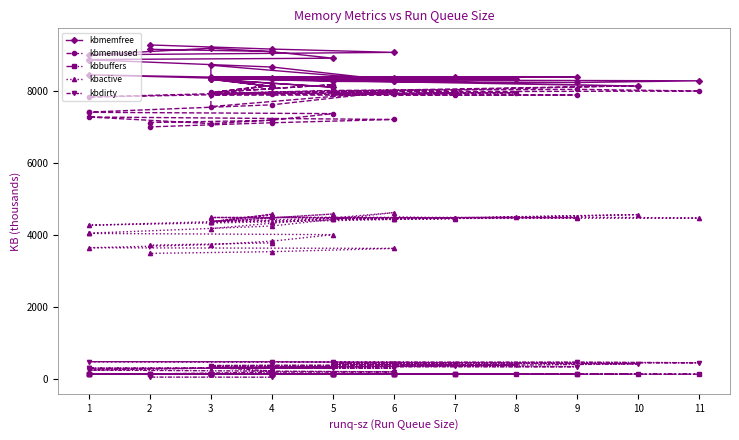

List the labels in order of kbmemused value, smallest first.

2, 3, 4, 2, 4, 4, 6, 1, 5, 1, 1, 3, 4, 1, 3, 9, 7, 5, 6, 5, 4, 3, 7, 3, 4, 8, 3, 7, 3, 6, 5, 6, 11, 6, 5, 9, 10, 4, 4, 5